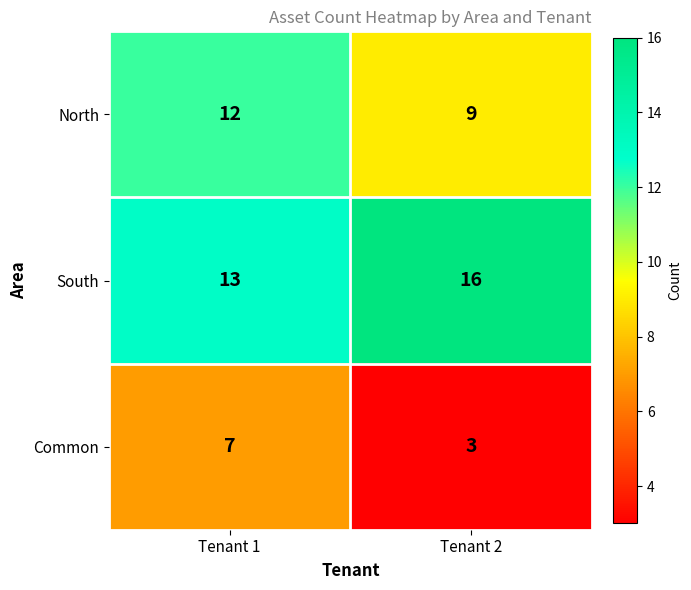

List the series in order of their peak value, highest first.

South, North, Common